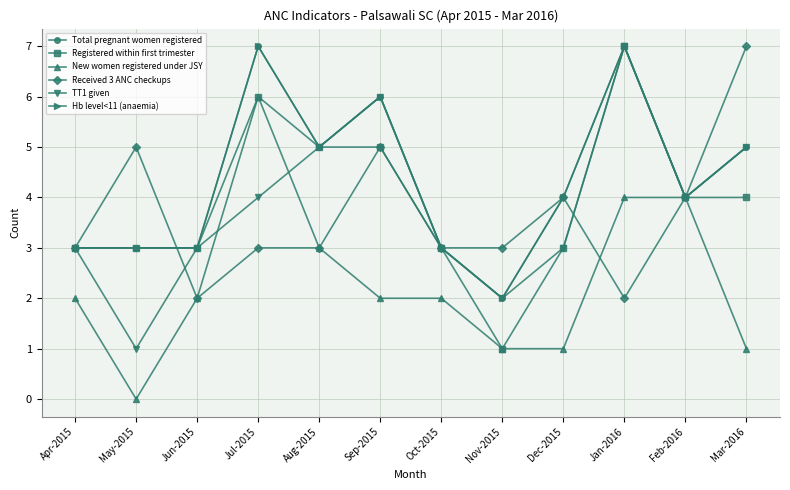

What position from the left is Apr-2015?

1